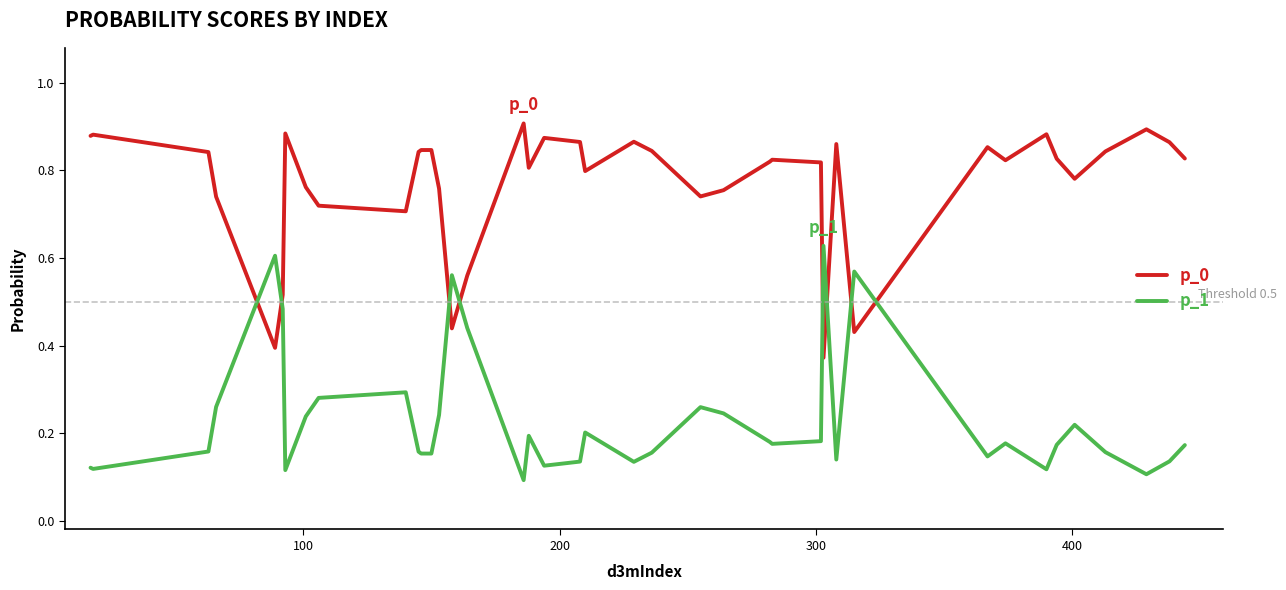

After their last crossing, which series has the higher values: p_1 or p_0?

p_0